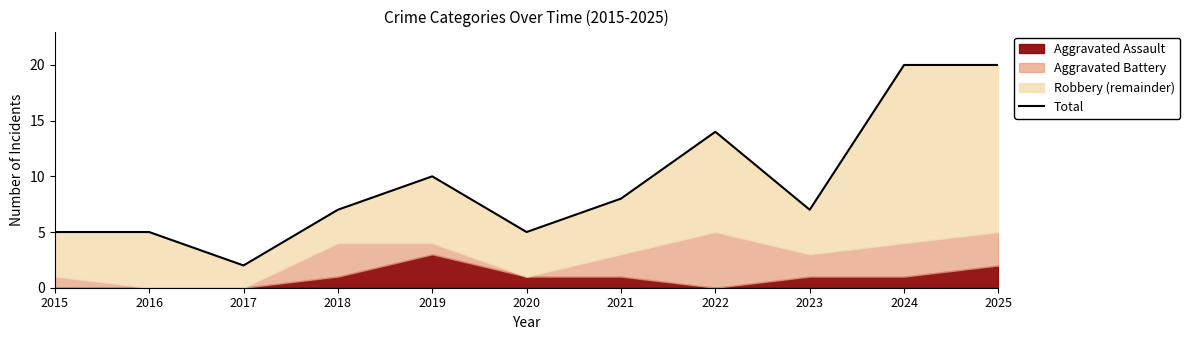

True or false: the data shows 1 at 2020.

False